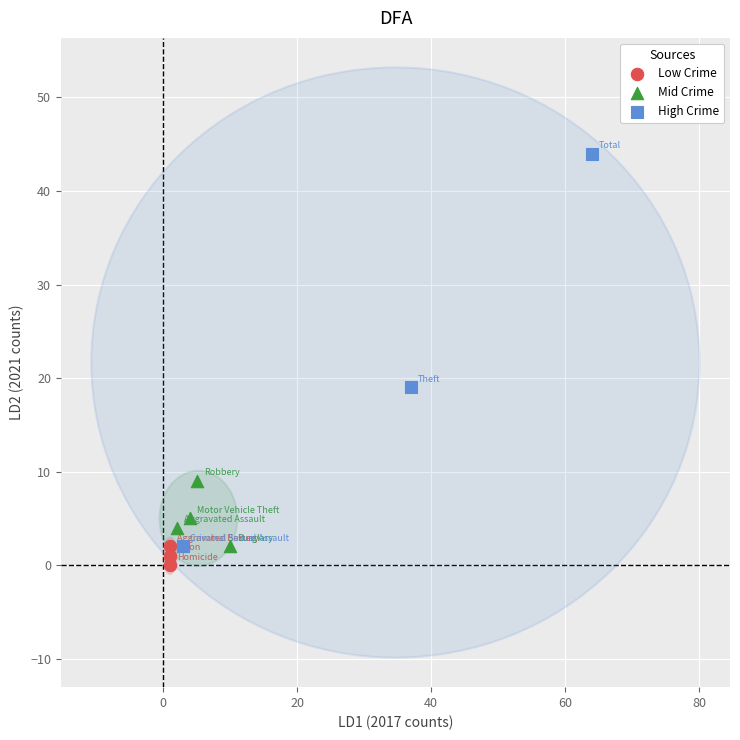

Which series contains the highest Y value?

High Crime